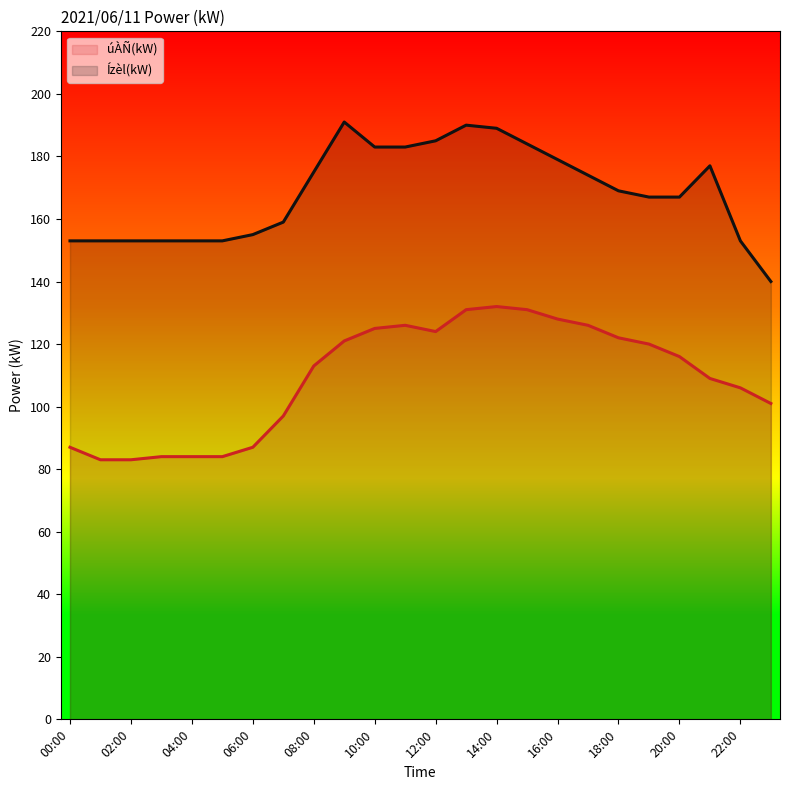

Reading left to right, transcribe all the data shown in this chart.

úÀÑ(kW): 00:00=87	01:00=83	02:00=83	03:00=84	04:00=84	05:00=84	06:00=87	07:00=97	08:00=113	09:00=121	10:00=125	11:00=126	12:00=124	13:00=131	14:00=132	15:00=131	16:00=128	17:00=126	18:00=122	19:00=120	20:00=116	21:00=109	22:00=106	23:00=101
Ízèl(kW): 00:00=153	01:00=153	02:00=153	03:00=153	04:00=153	05:00=153	06:00=155	07:00=159	08:00=175	09:00=191	10:00=183	11:00=183	12:00=185	13:00=190	14:00=189	15:00=184	16:00=179	17:00=174	18:00=169	19:00=167	20:00=167	21:00=177	22:00=153	23:00=140